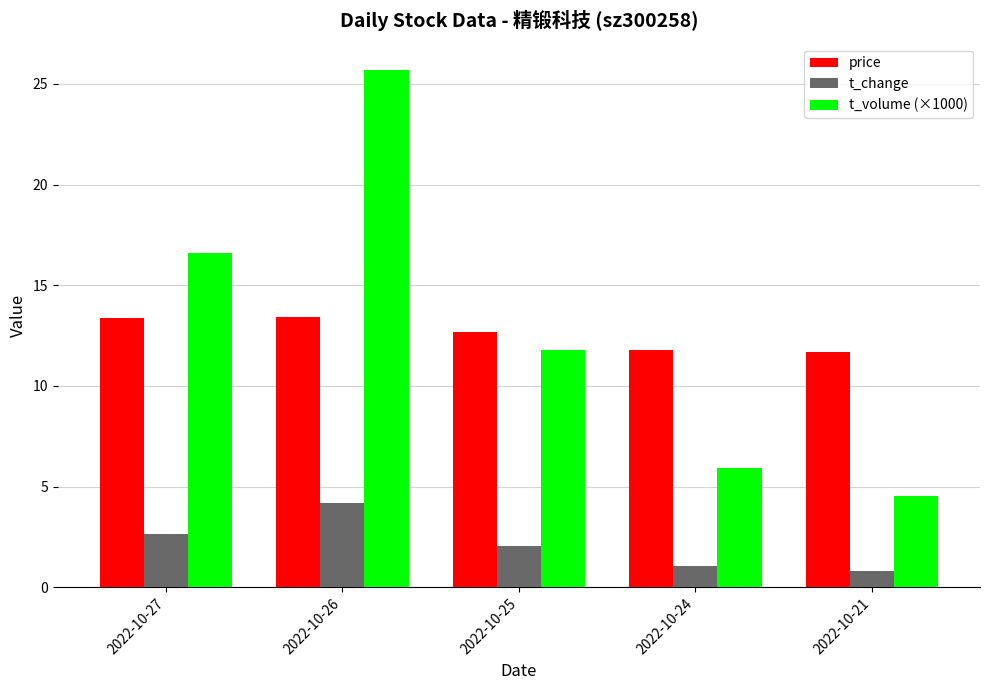

What is the total value across all series at 2022-10-24?

18.8